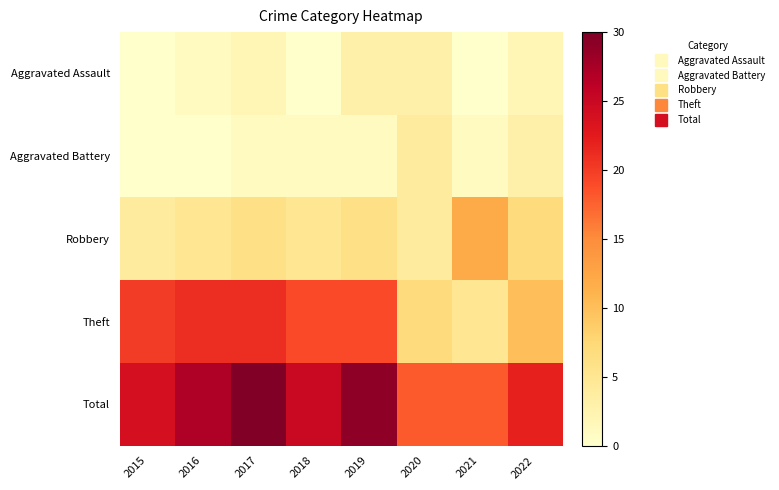

Between 2019 and 2021, which is larger?

2019